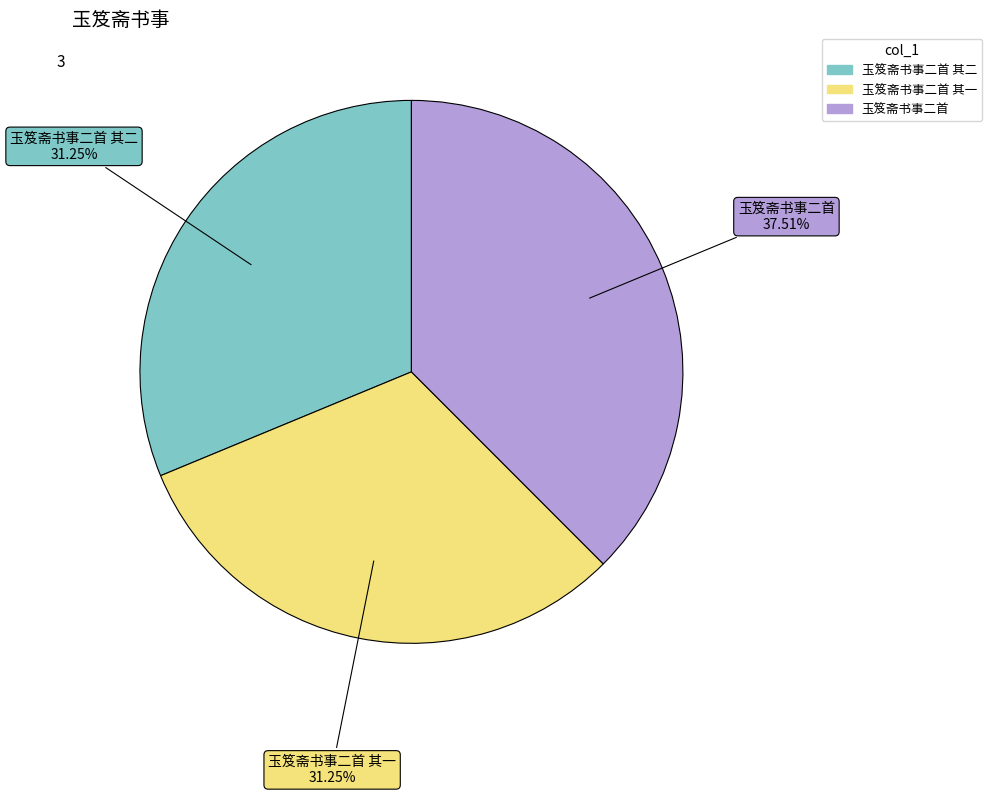

Does any single category account for the majority?

No